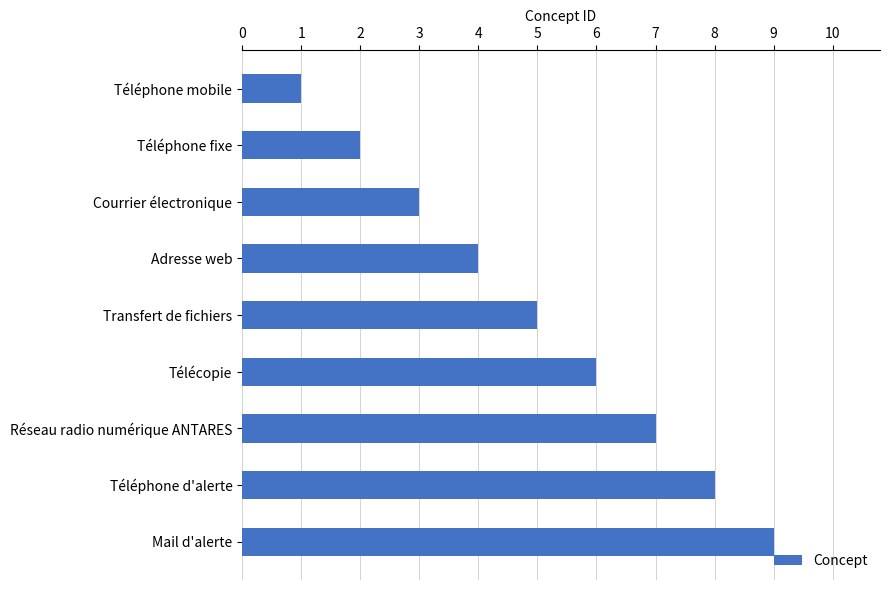

What position from the bottom is Télécopie?

4